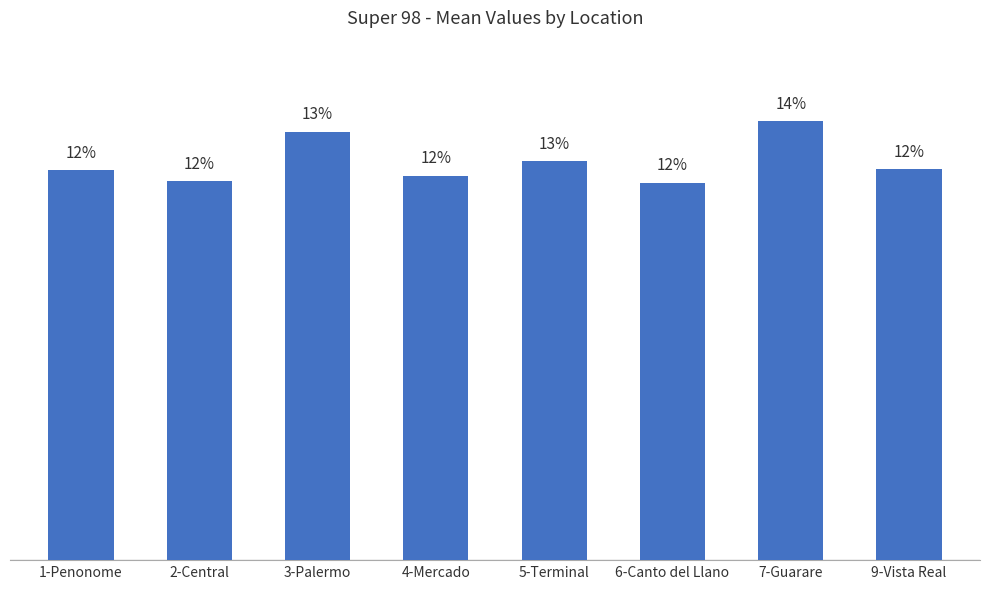

What is the label of the 8th bar from the right?

1-Penonome